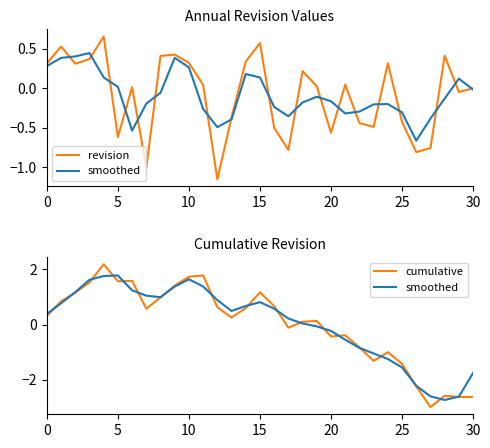

What is the total value across all series at 0?

1.0